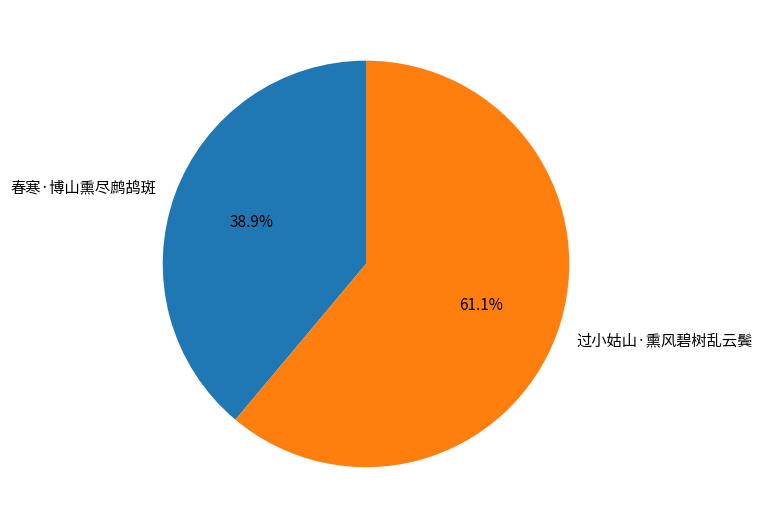

Which has a higher value, 过小姑山·熏风碧树乱云鬓 or 春寒·博山熏尽鹧鸪斑?

过小姑山·熏风碧树乱云鬓